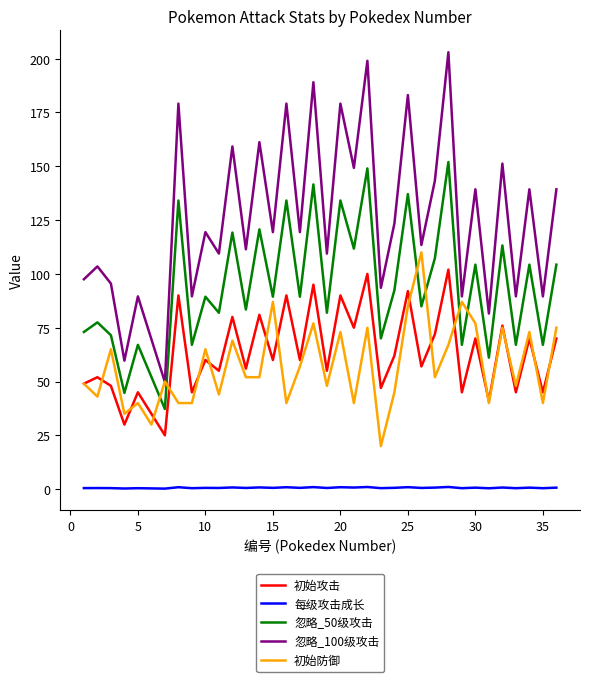

True or false: 每级攻击成长 and 忽略_100级攻击 intersect in this chart.

False